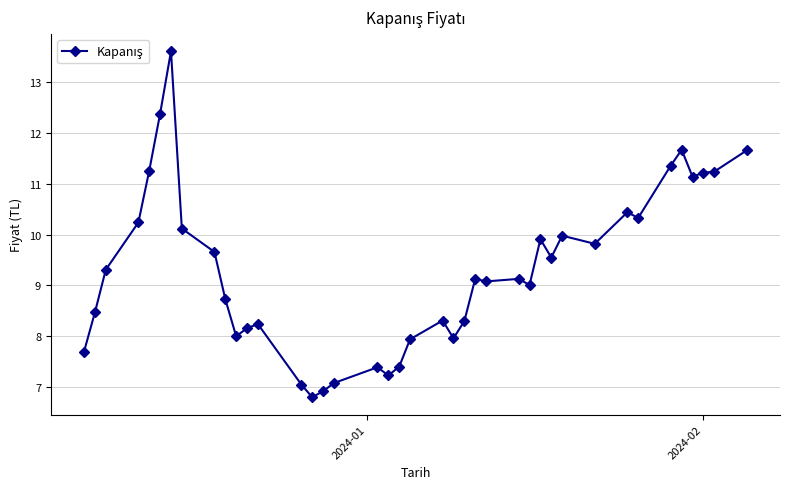

What is the minimum value shown in the chart?

6.8